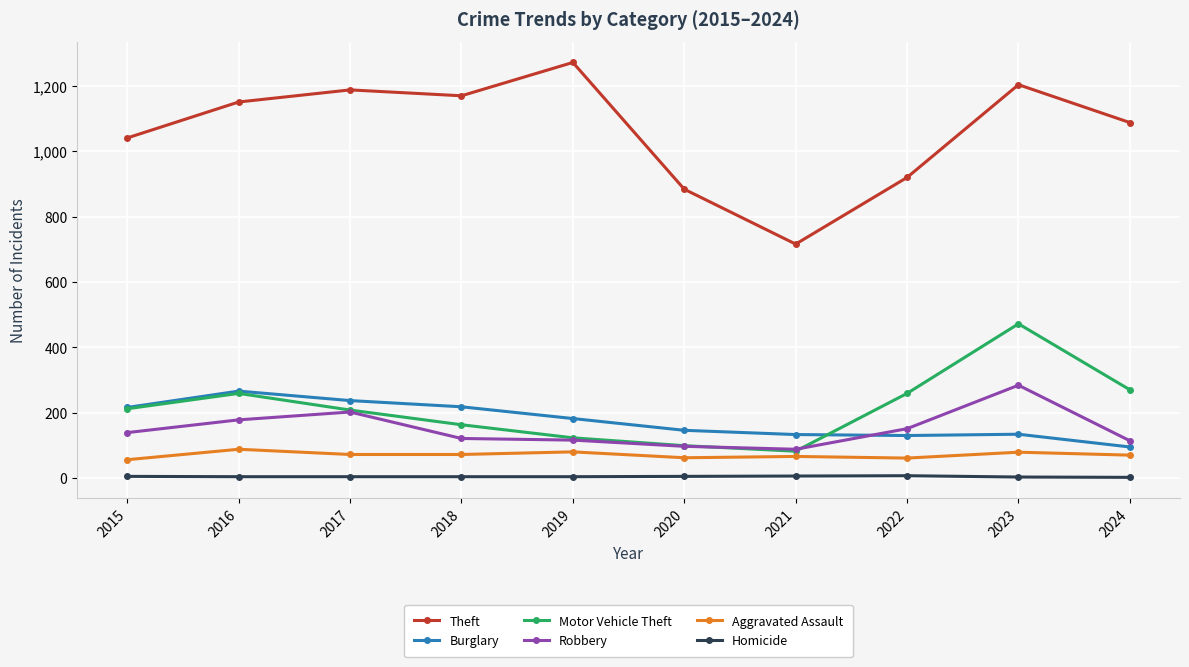

What is the maximum value shown in the chart?

1272